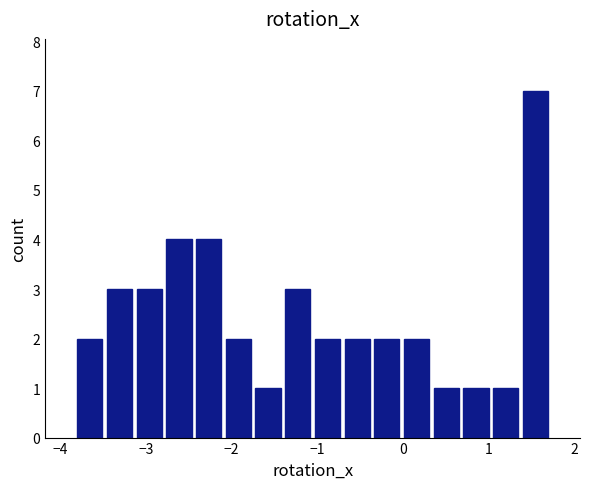

Around what value on the x-axis is the tallest bar? Give the approximate position of its centre, as read against the axis.

1.5